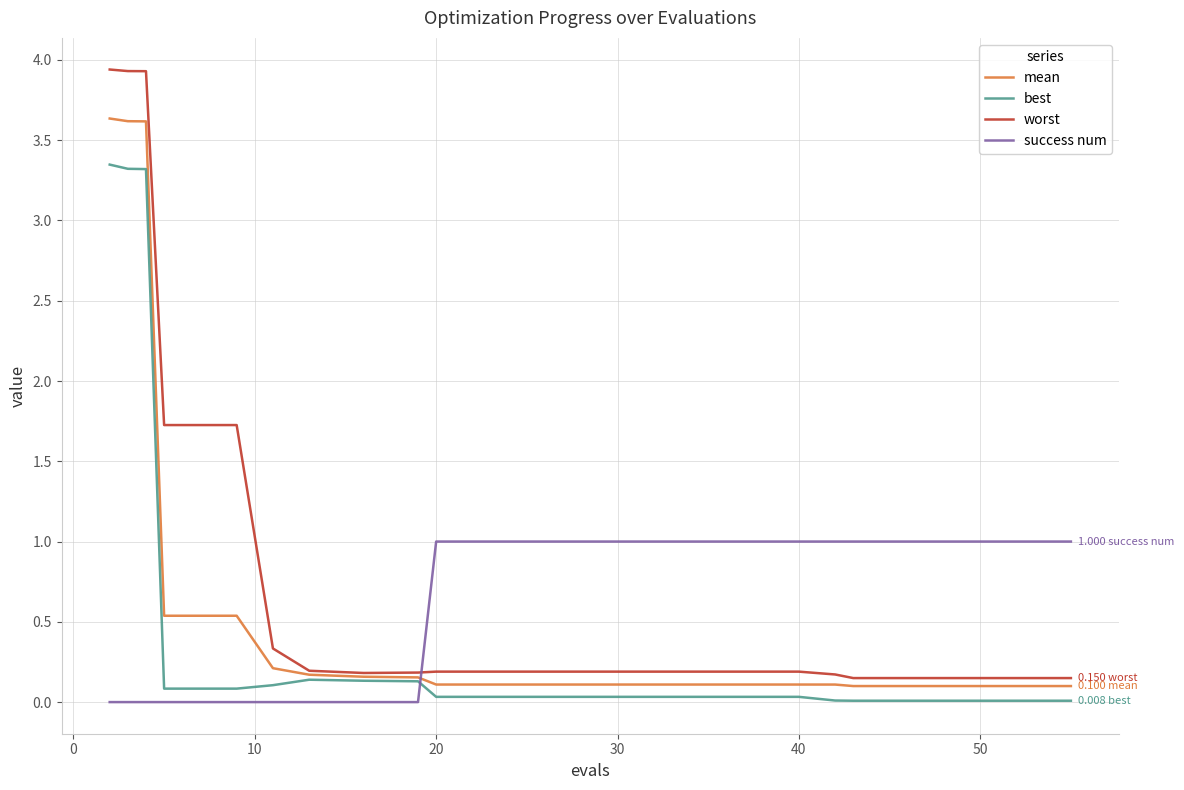

Does the chart have visible grid lines?

Yes